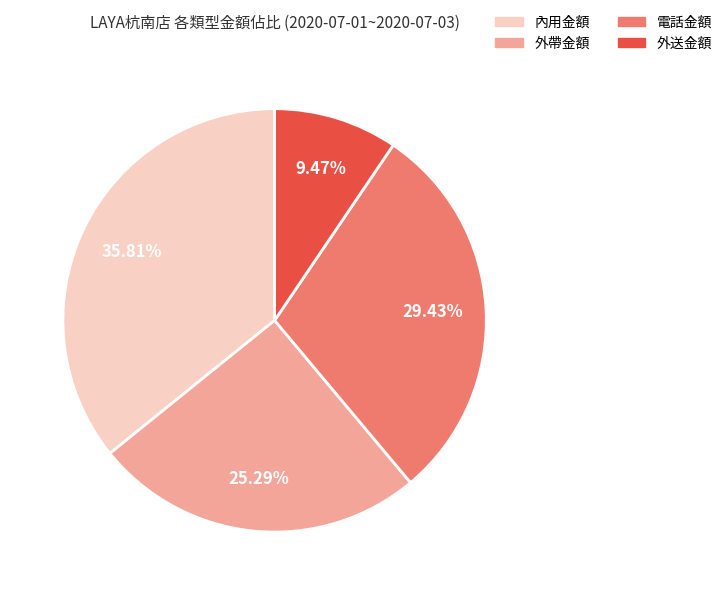

How many segments does this pie chart have?

4